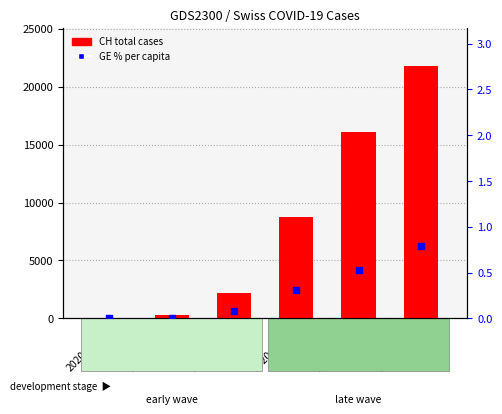

Which series has the largest total across all categories?

CH total cases